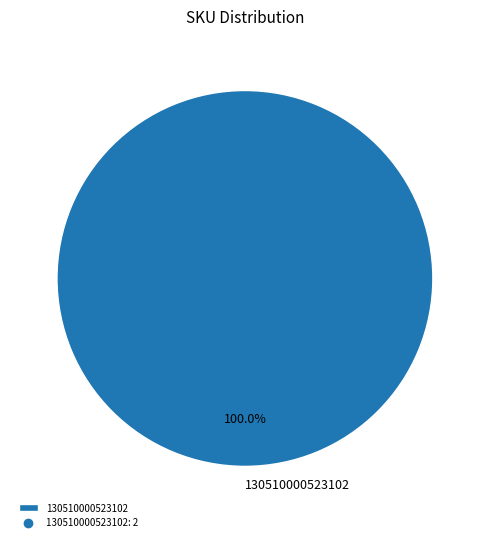

How many segments does this pie chart have?

1